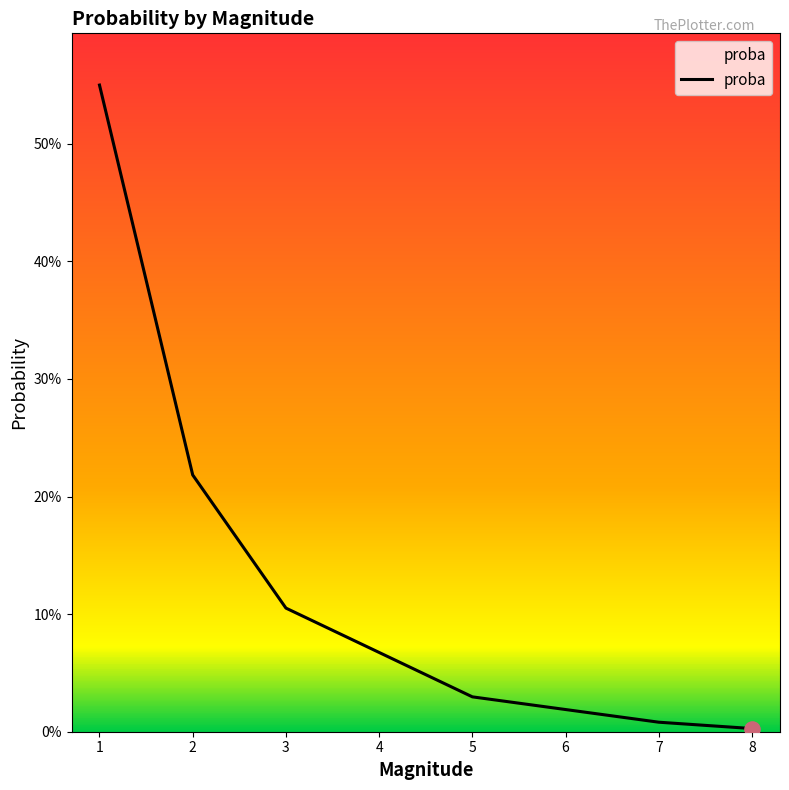

Between 7 and 5, which is larger?

5